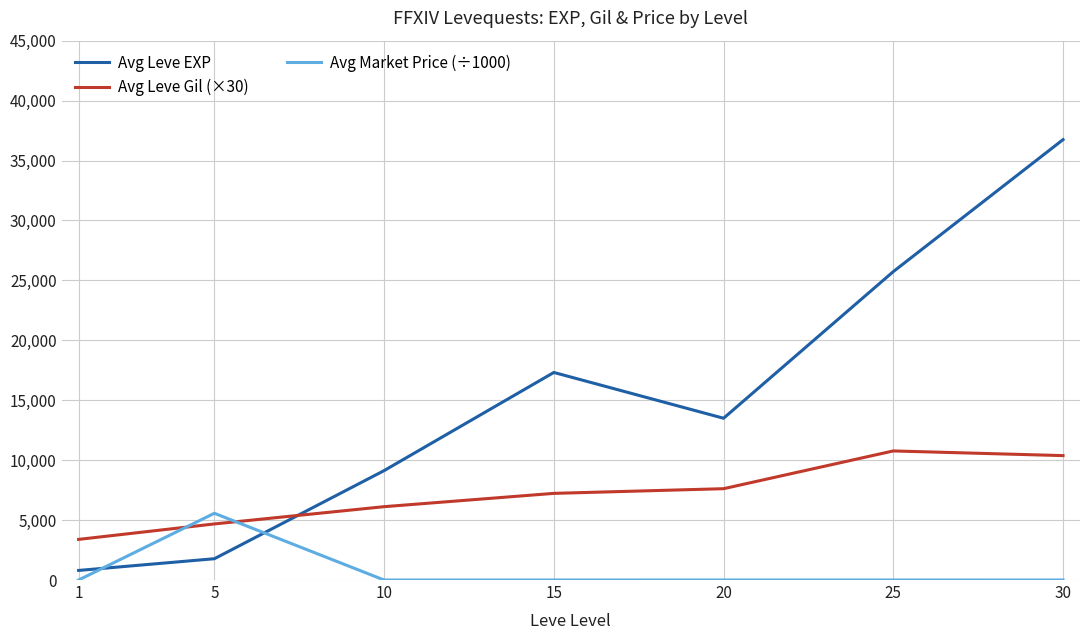

Rank the series by their maximum value, from highest to lowest.

Avg Leve EXP, Avg Leve Gil (×30), Avg Market Price (÷1000)